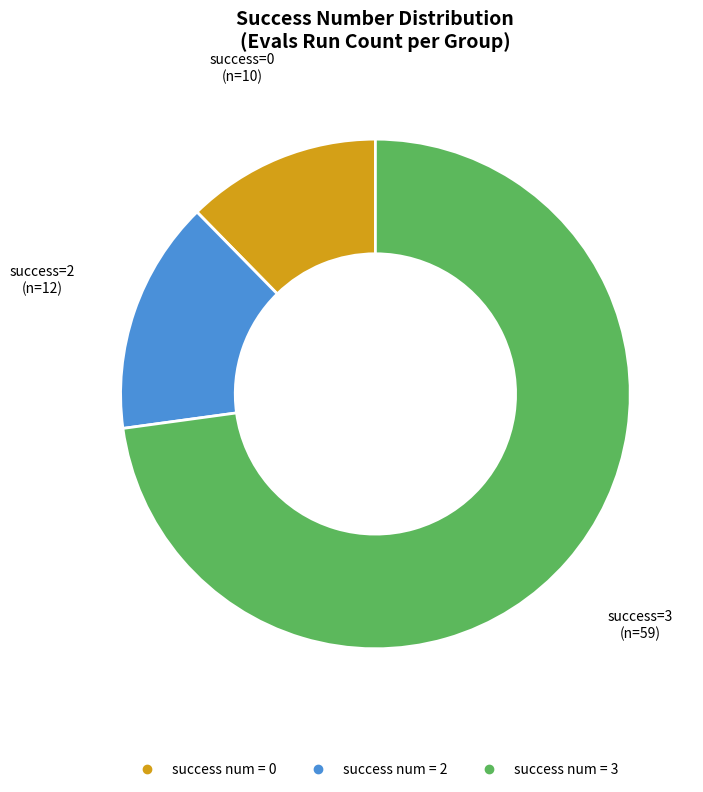

Does any single category account for the majority?

Yes